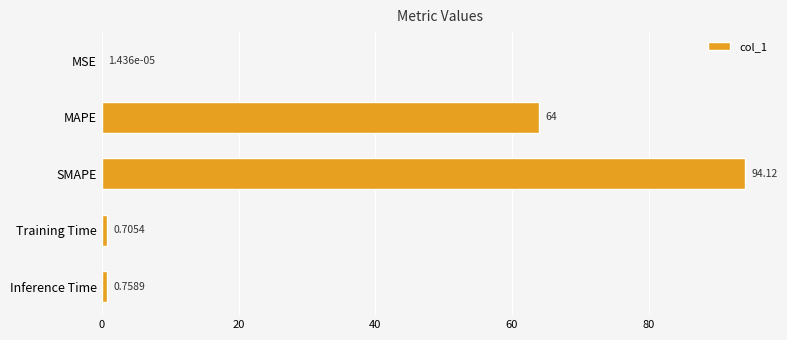

What is the sum of the values at SMAPE and Training Time?

94.8